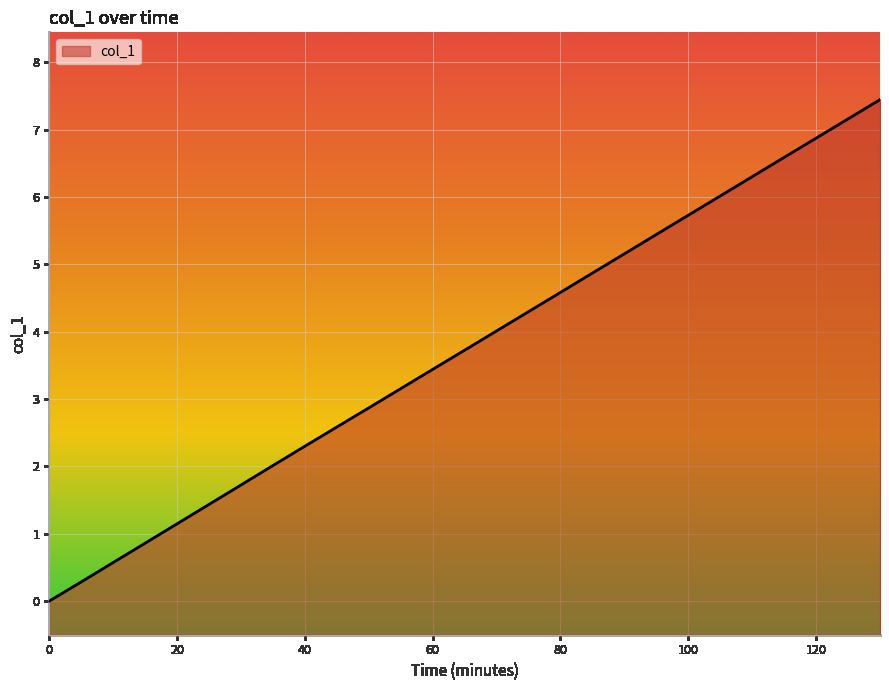

What is the greatest value displayed?

7.4